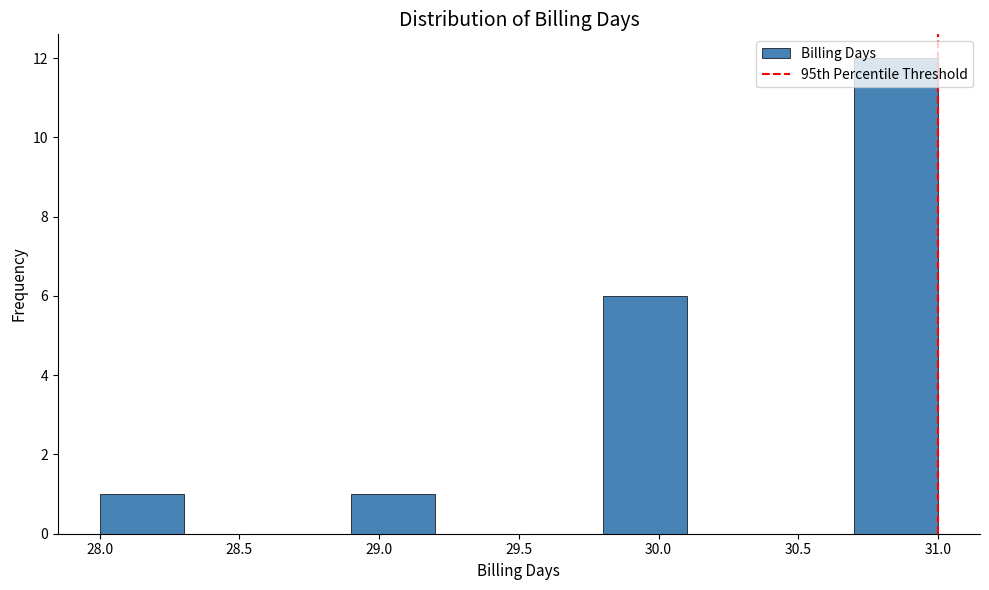

Reading left to right, list every bar in this chart as the range it spans on the x-axis followed by its height. The values are not printed on the chart, so give them approximately, as read against the axis.

28.0 to 28.3: 1
28.3 to 28.6: 0
28.6 to 28.9: 0
28.9 to 29.2: 1
29.2 to 29.5: 0
29.5 to 29.8: 0
29.8 to 30.1: 6
30.1 to 30.4: 0
30.4 to 30.7: 0
30.7 to 31.0: 12